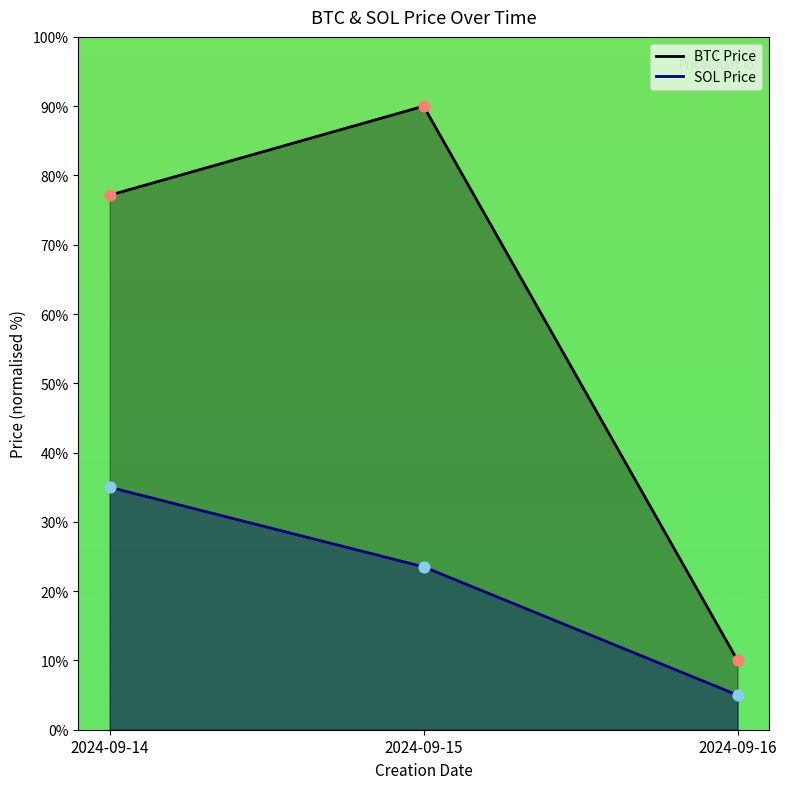

At which category is the sum across all series the highest?

2024-09-15